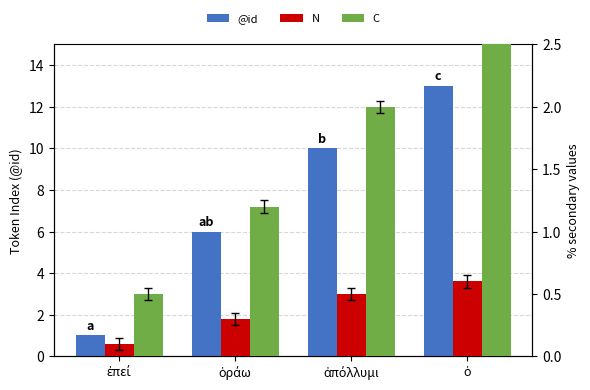

Where does the C series first go above 2?

ὁ